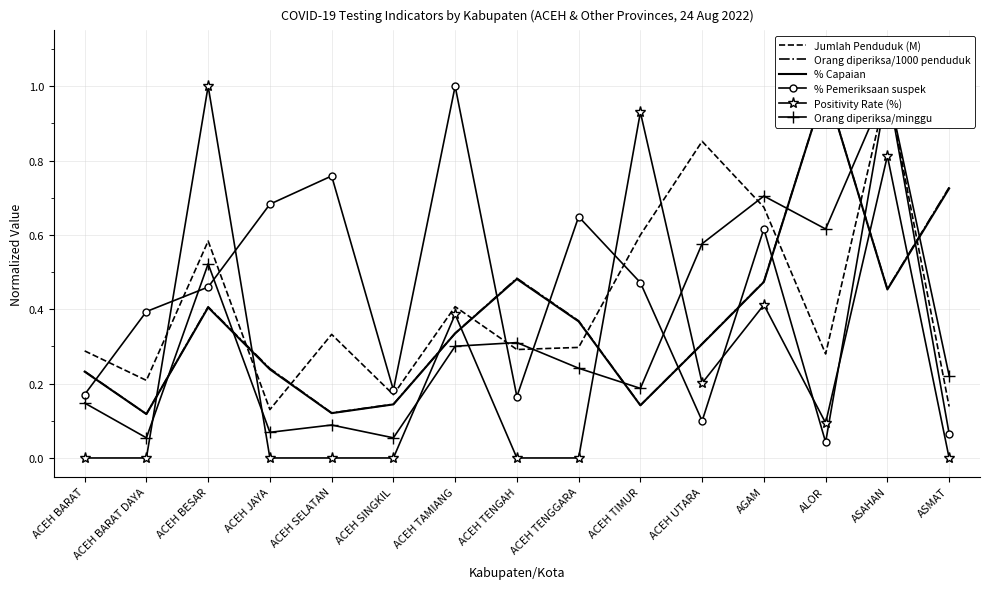

What are all the series names shown in the legend?

Jumlah Penduduk (M), Orang diperiksa/1000 penduduk, % Capaian, % Pemeriksaan suspek, Positivity Rate (%), Orang diperiksa/minggu